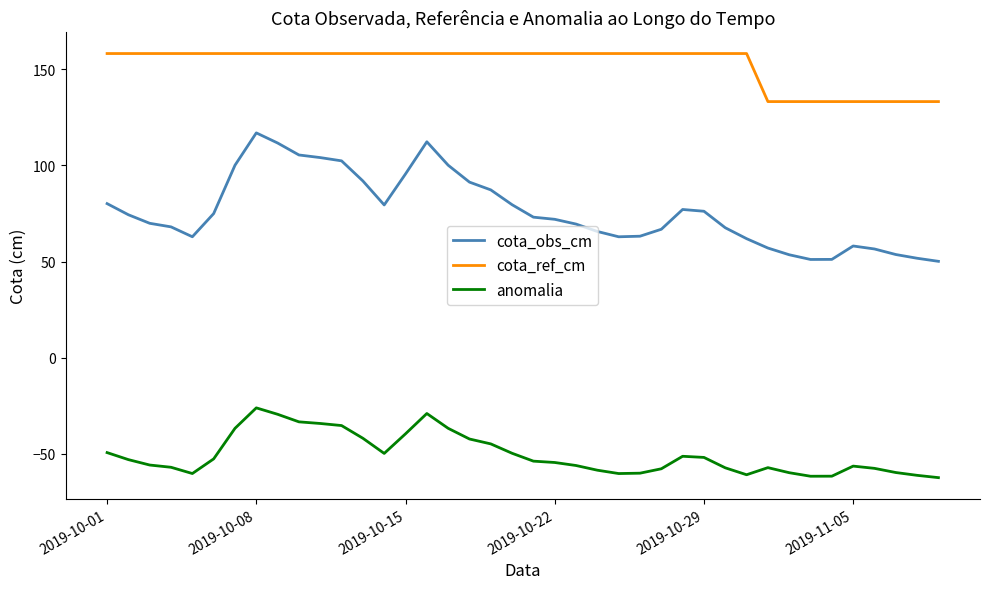

Which series has the largest range (max minus min)?

cota_obs_cm